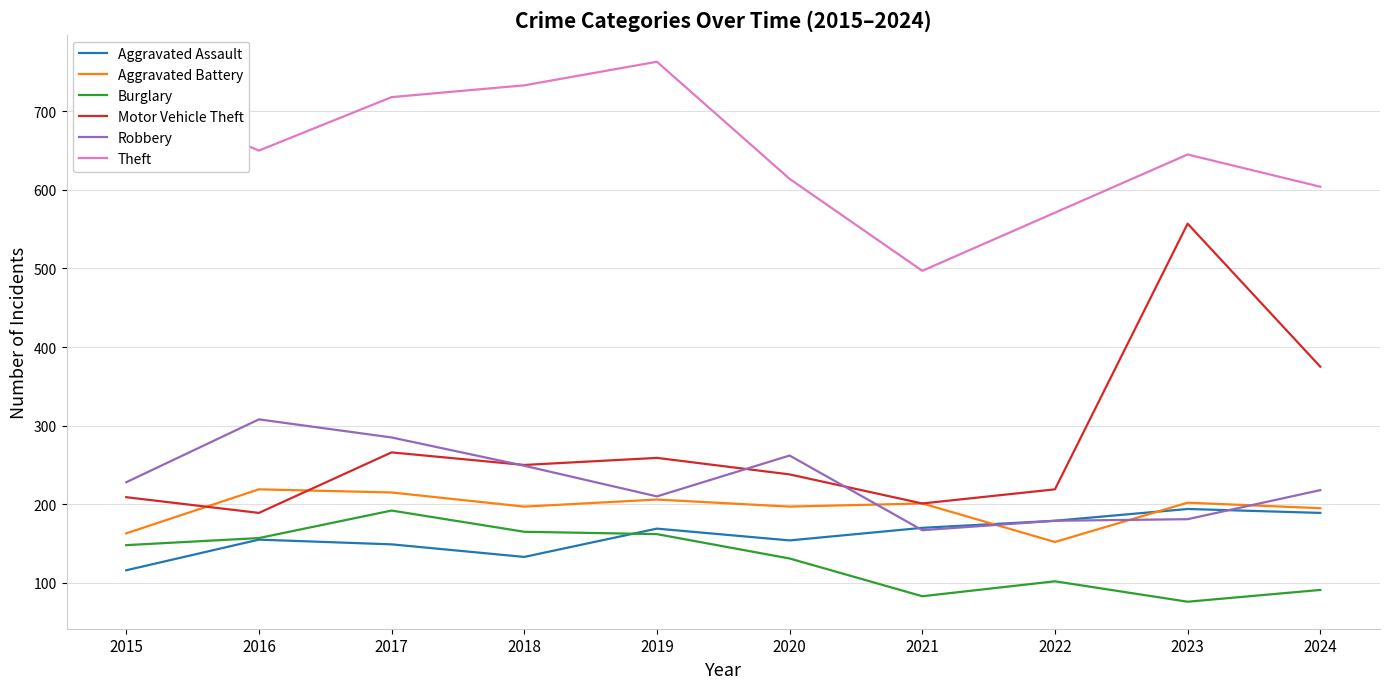

What is the minimum value for Robbery?

167